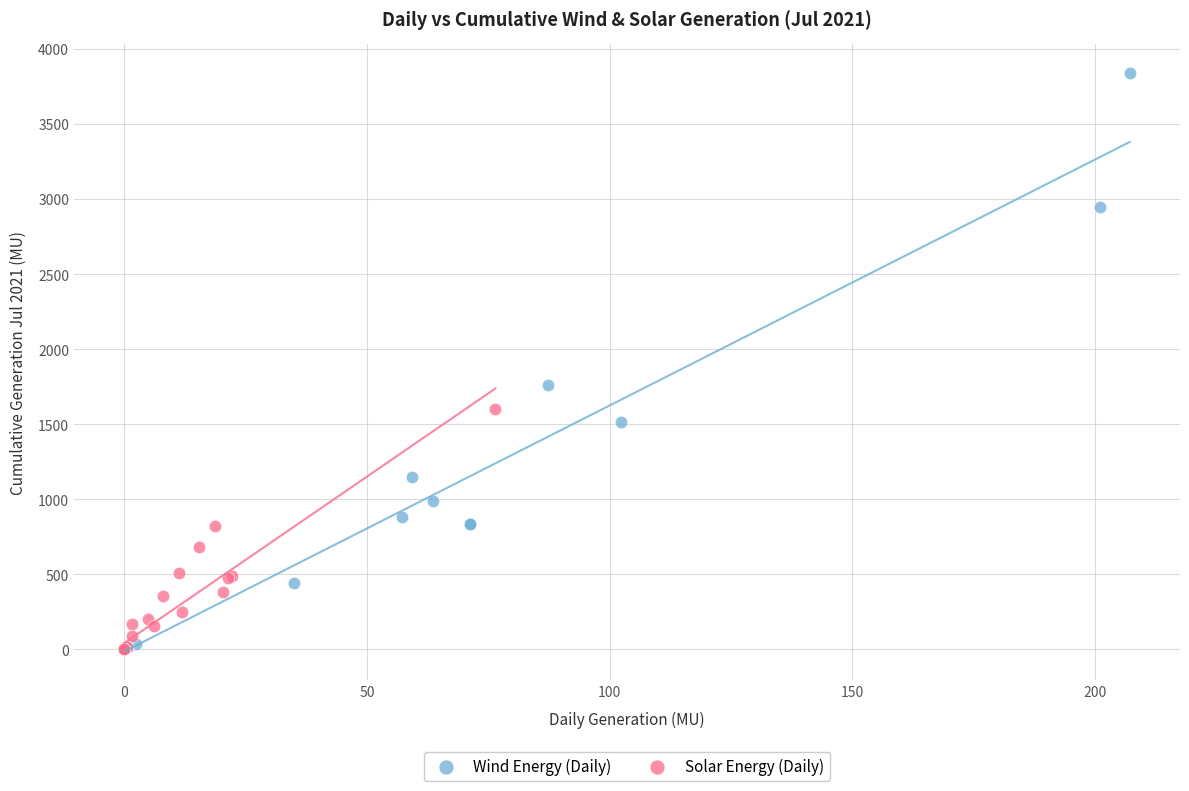

Which series reaches the maximum Y coordinate?

Wind Energy (Daily)